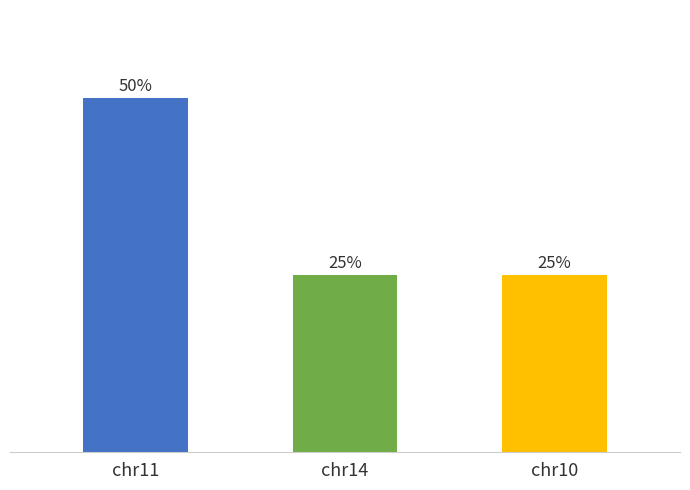

What is the ratio of the value at chr10 to the value at chr14?

1.0